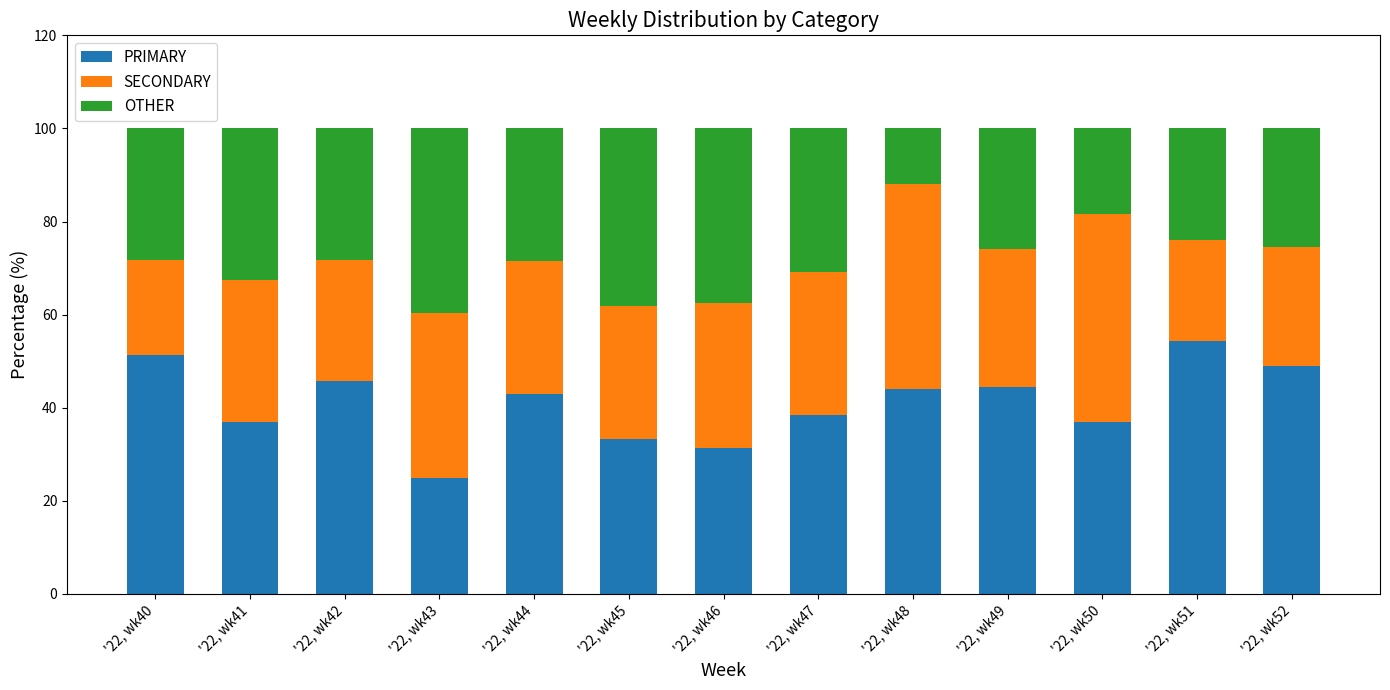

What is the total value across all series at '22, wk48?

100.0